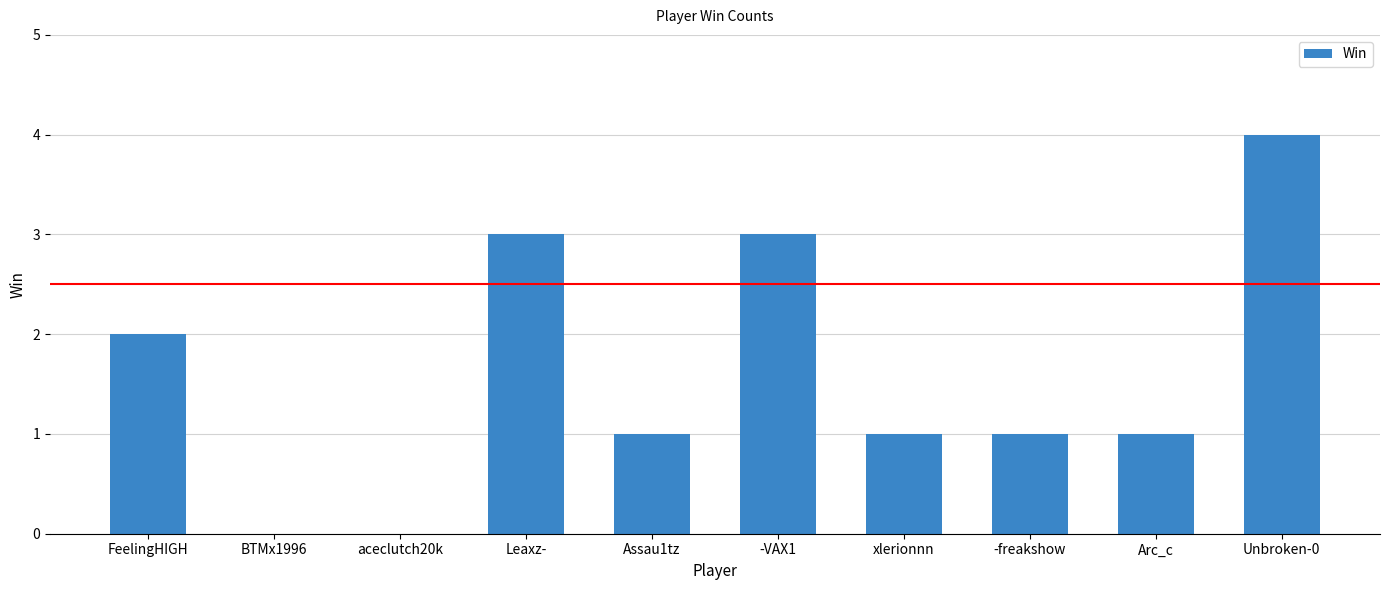

Count the number of data series in this chart.

1